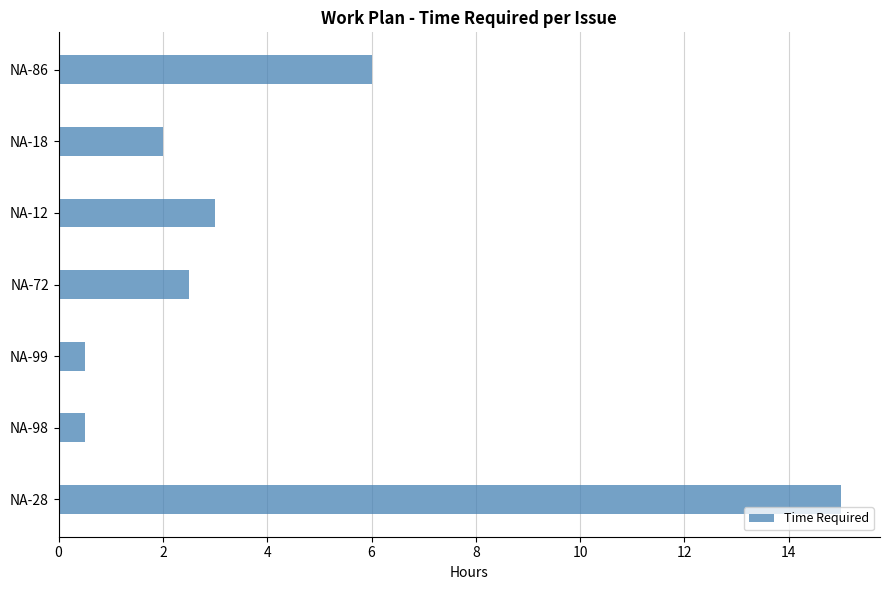

What is the difference between the second highest and second lowest values?

5.5